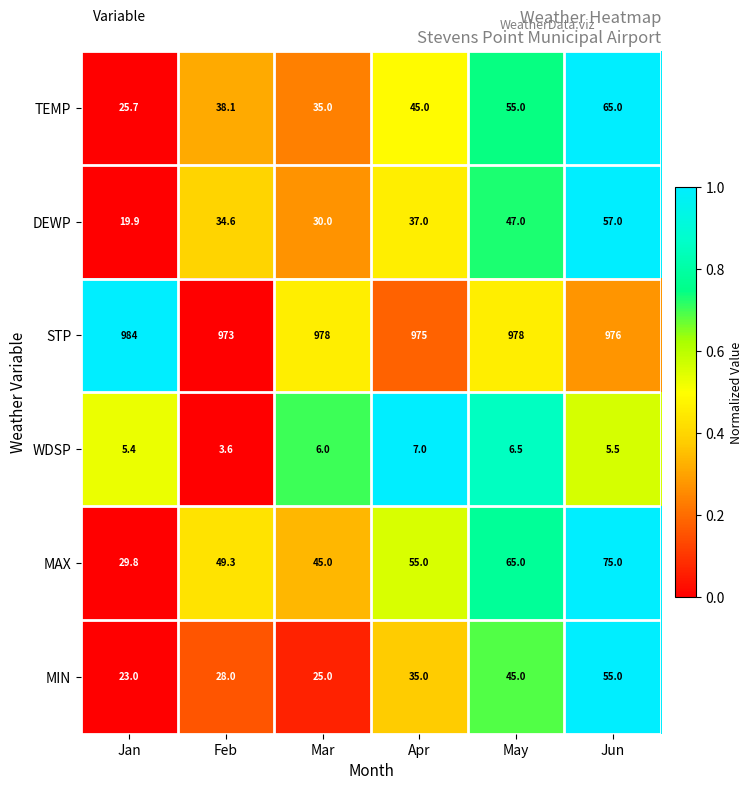

What is the sum of all MIN values?

211.0